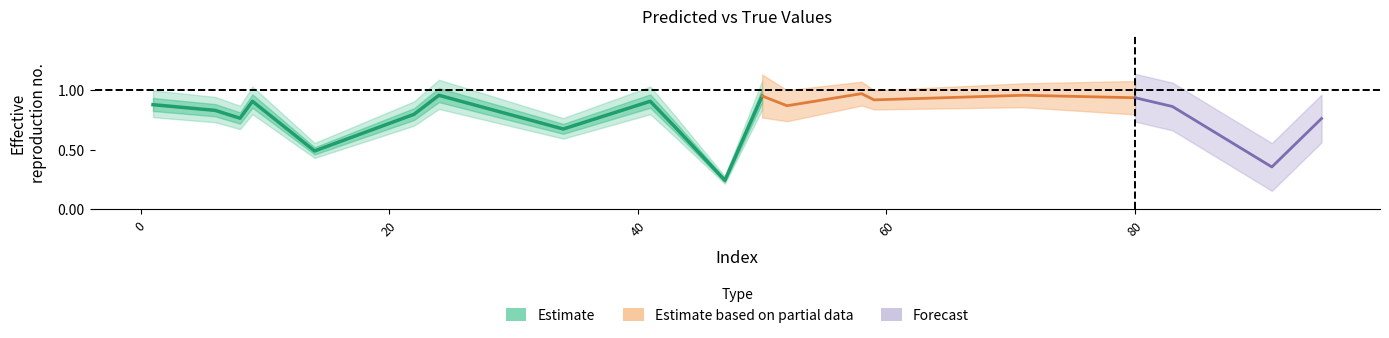

The value of y_pred at 80 is 0.9. True or false?

True